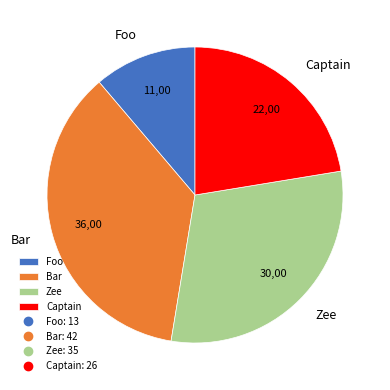

Which slice is the largest?

Bar